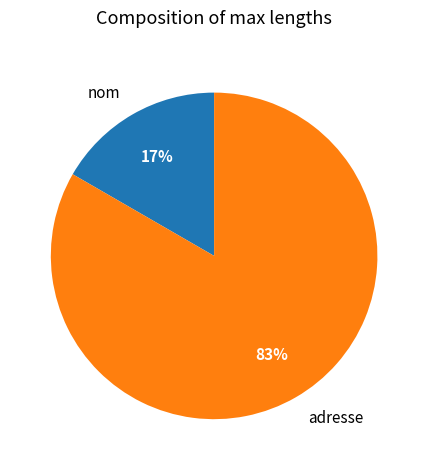

What percentage is the adresse slice, to the nearest percent?

83%